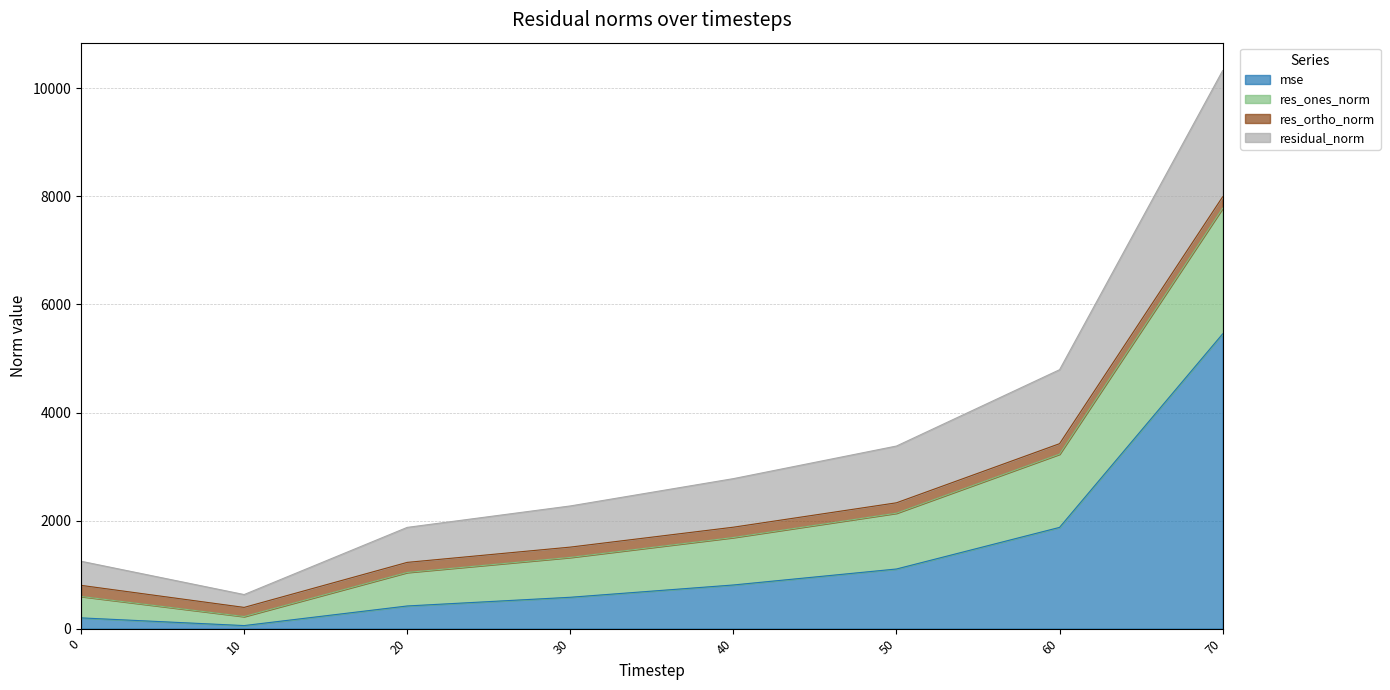

What is the maximum value for mse?

5455.4